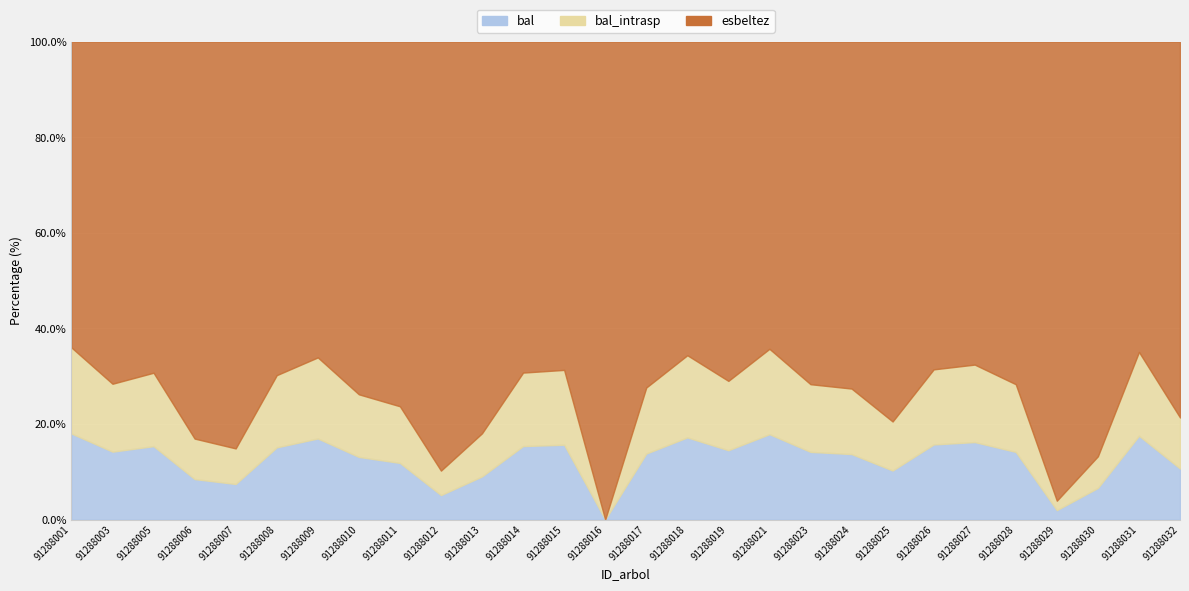

List the series in order of their peak value, lowest first.

bal, bal_intrasp, esbeltez